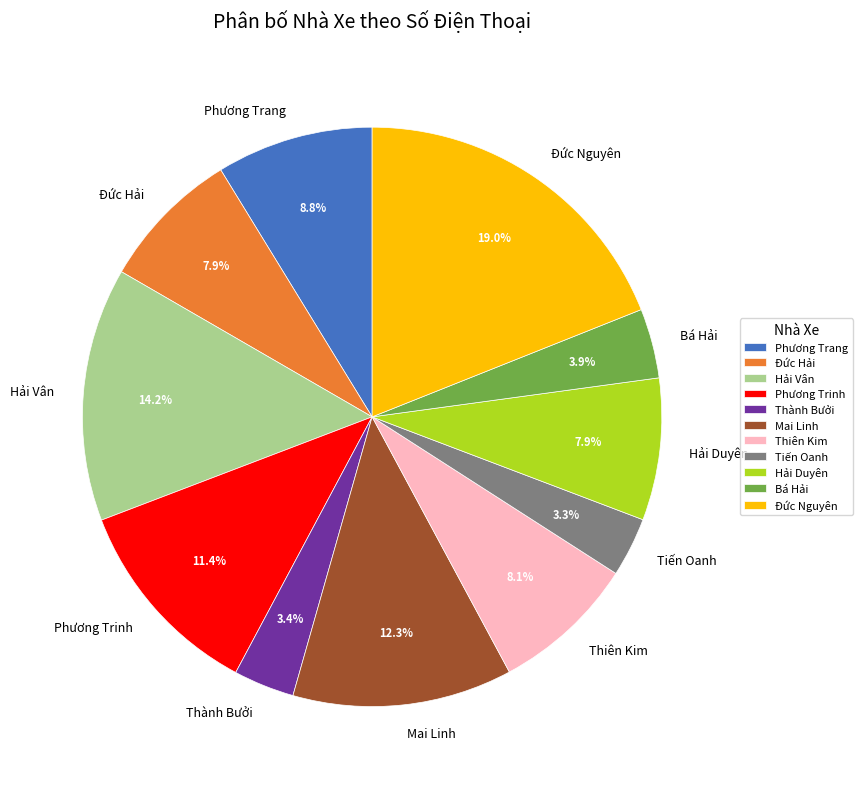

Does Tiến Oanh account for over 50% of the chart?

No